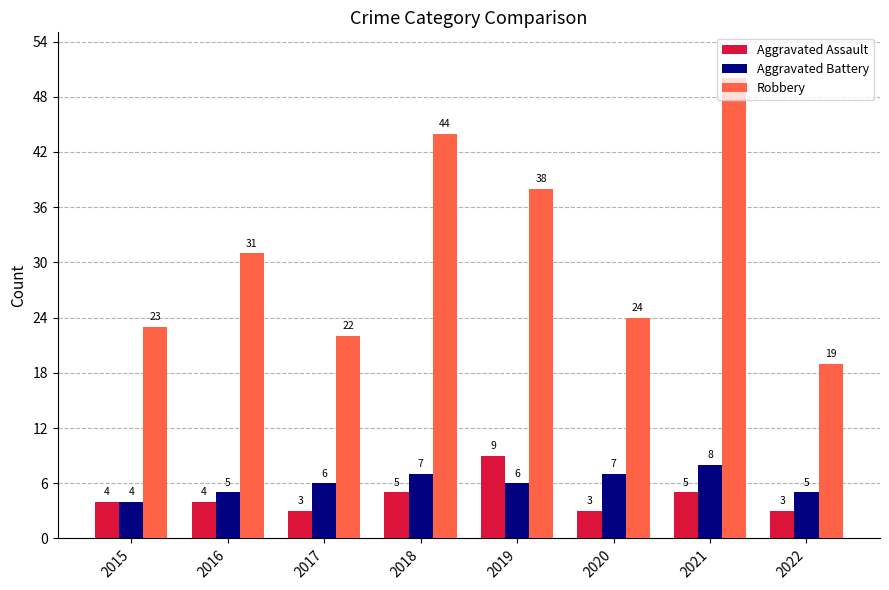

What is the total value across all series at 2015?

31